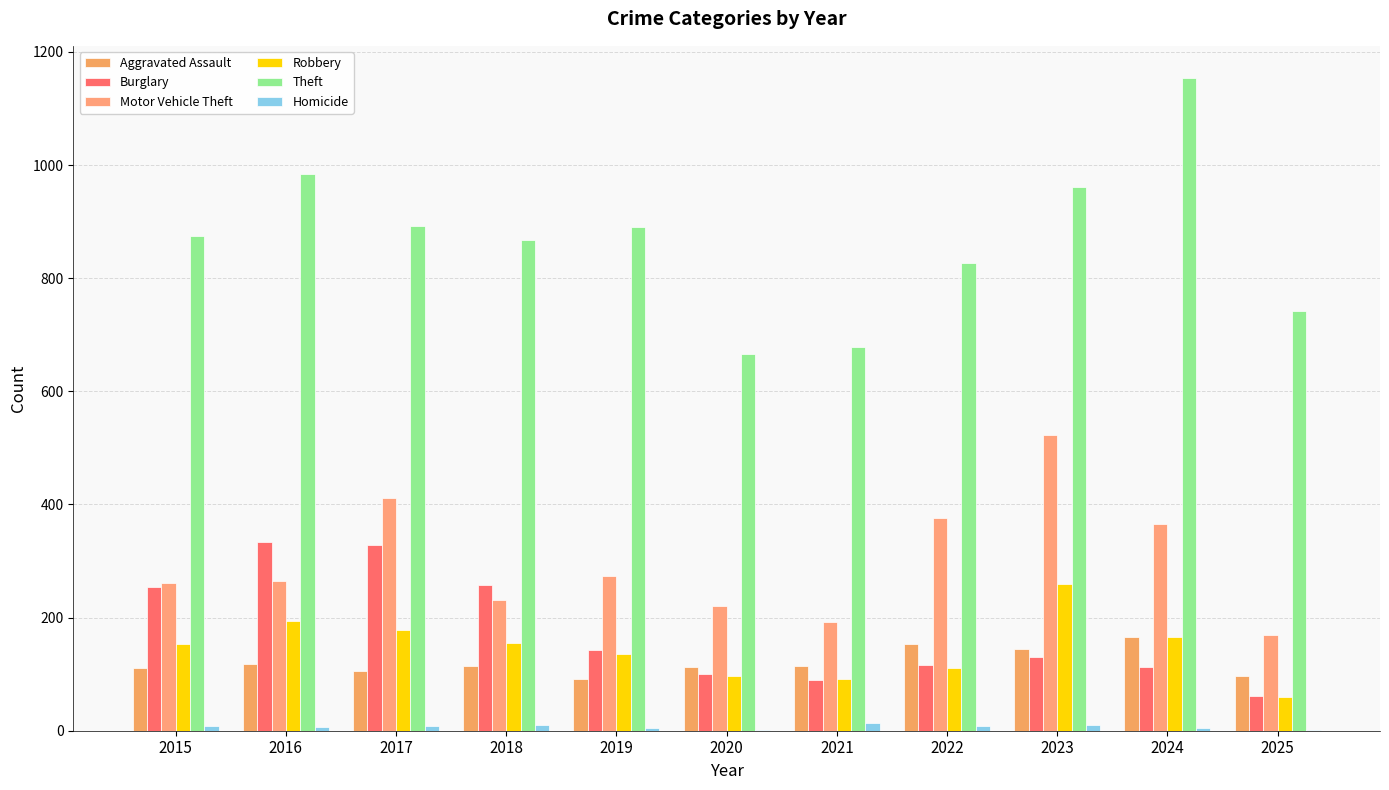

Rank the categories by Robbery value from lowest to highest.

2025, 2021, 2020, 2022, 2019, 2015, 2018, 2024, 2017, 2016, 2023